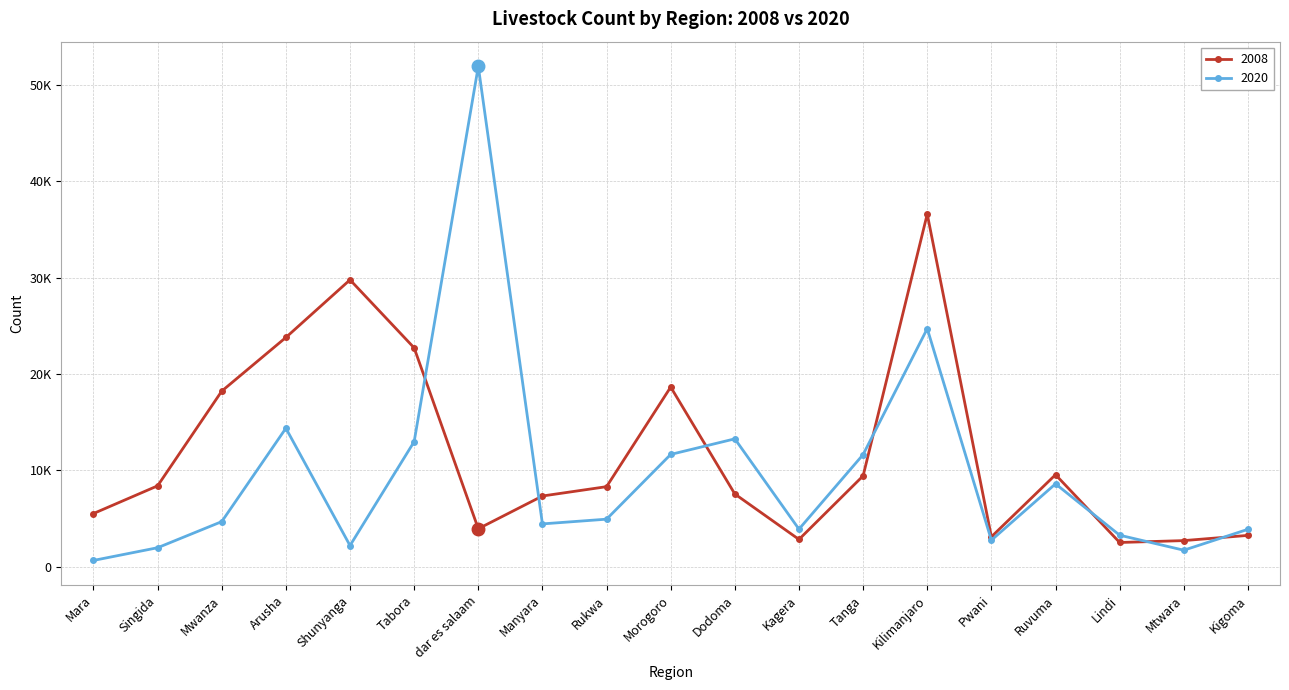

What are all the series names shown in the legend?

2008, 2020